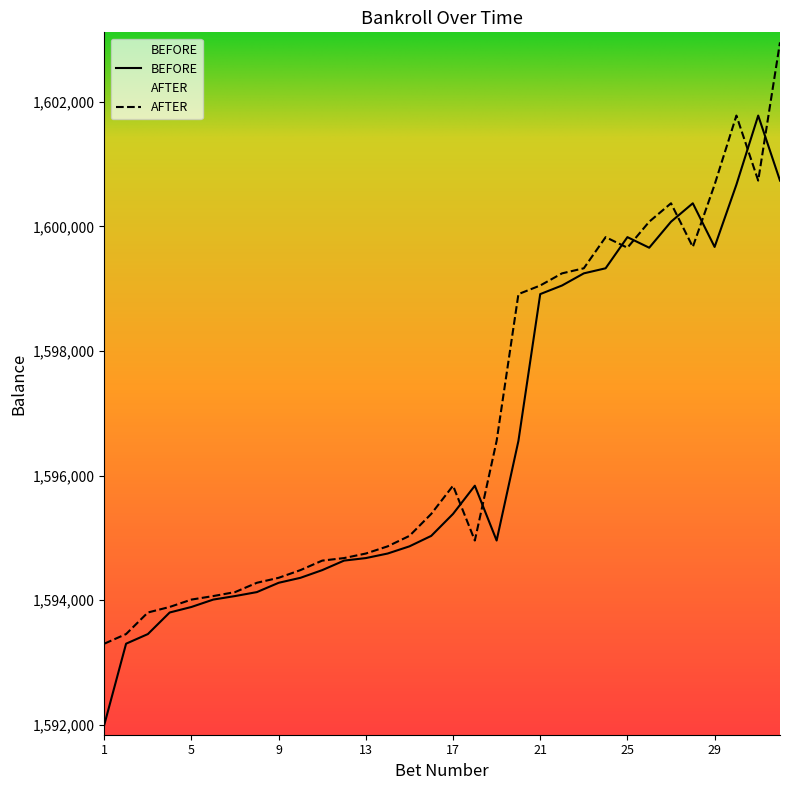

What is the greatest value displayed?

1602956.1